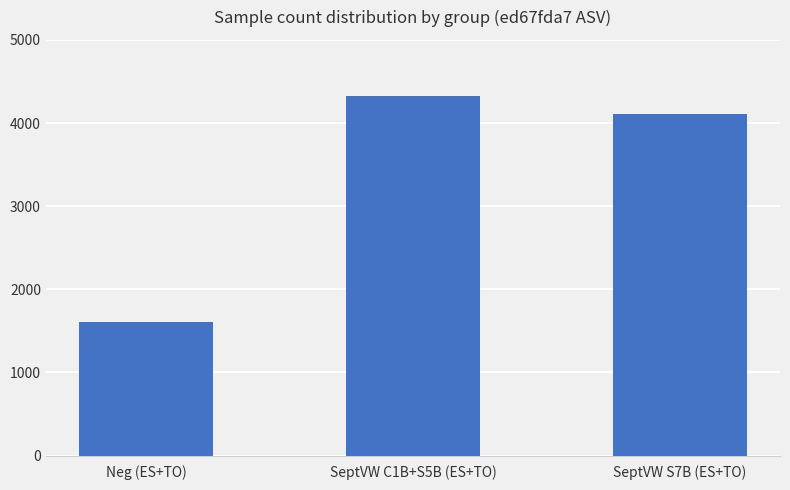

How many categories are shown in the chart?

3